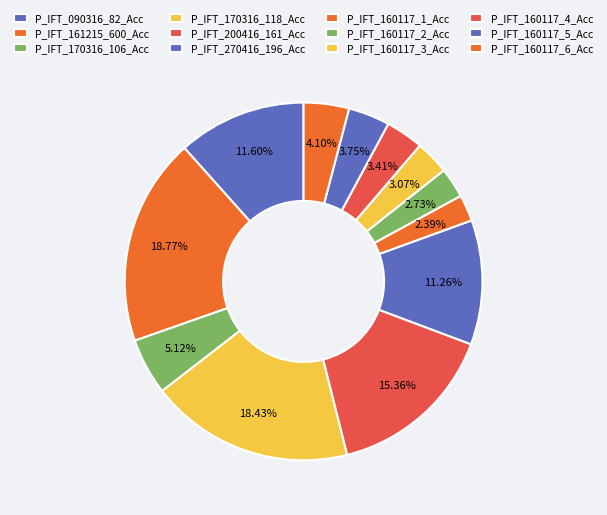

To the nearest percent, what percentage of the pie is P_IFT_090316_82_Acc?

12%